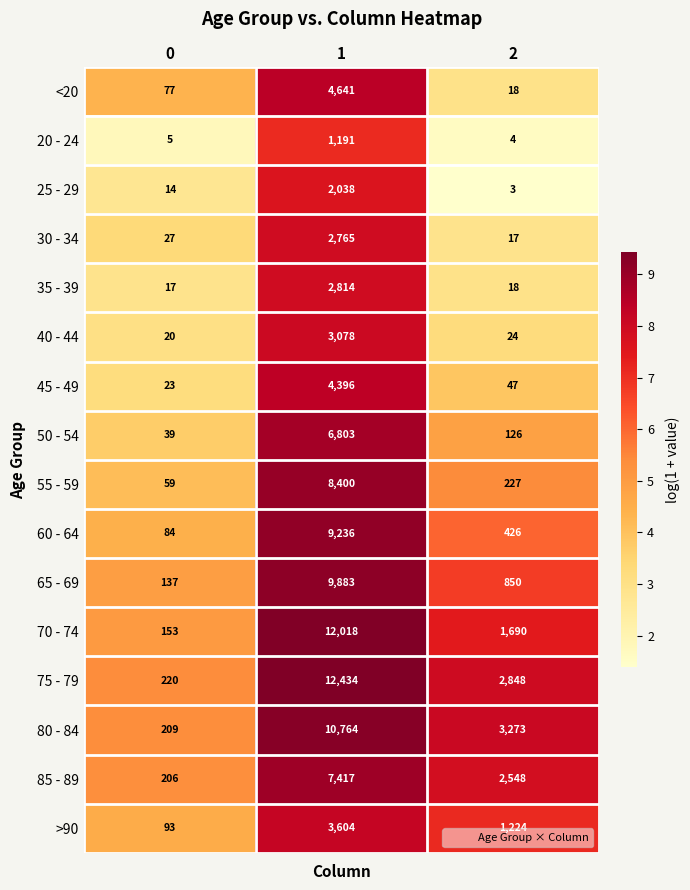

What is the sum of all 50 - 54 values?

6968